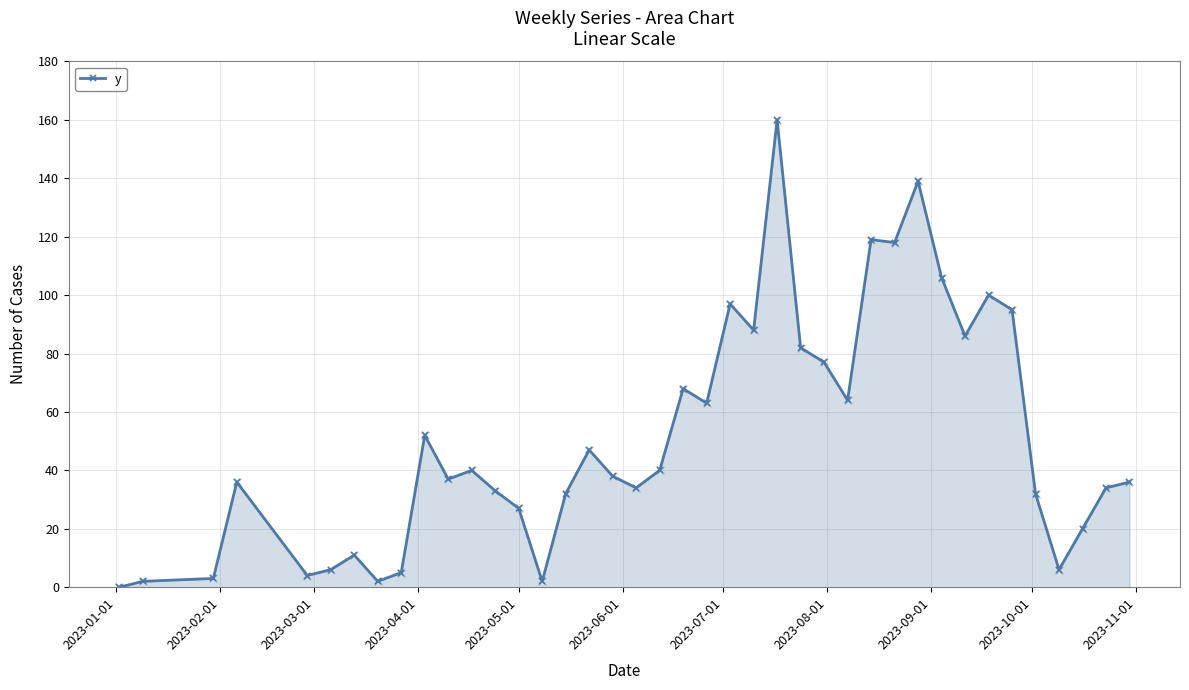

What is the difference between the maximum and minimum values?

160